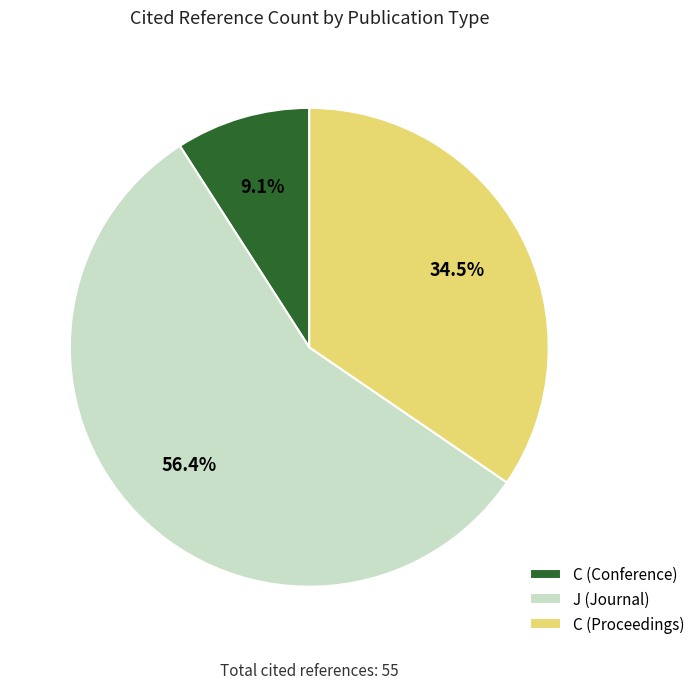

Which category accounts for the majority?

J (Journal)